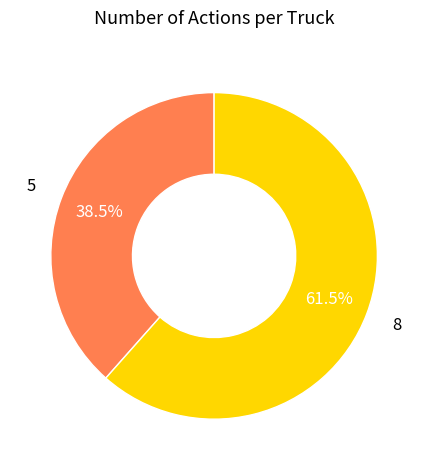

Is there a majority slice in this chart?

Yes